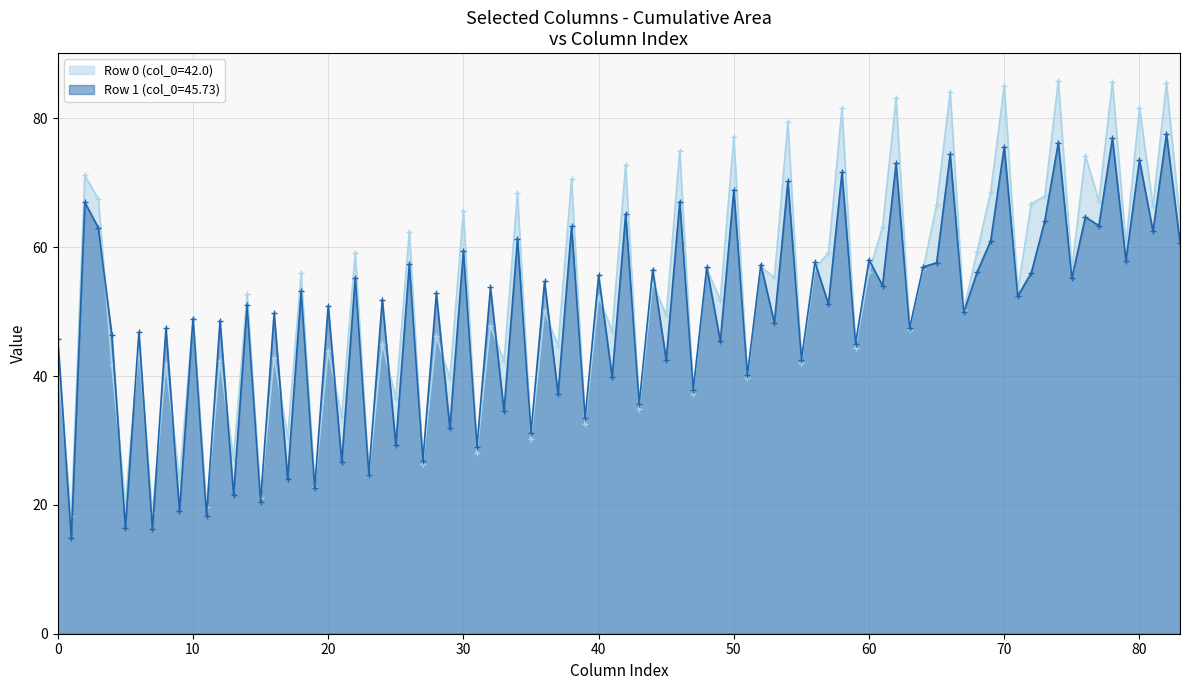

Is the value of col_5 at 45.73333333 greater than the value of col_1 at 45.73333333?

Yes